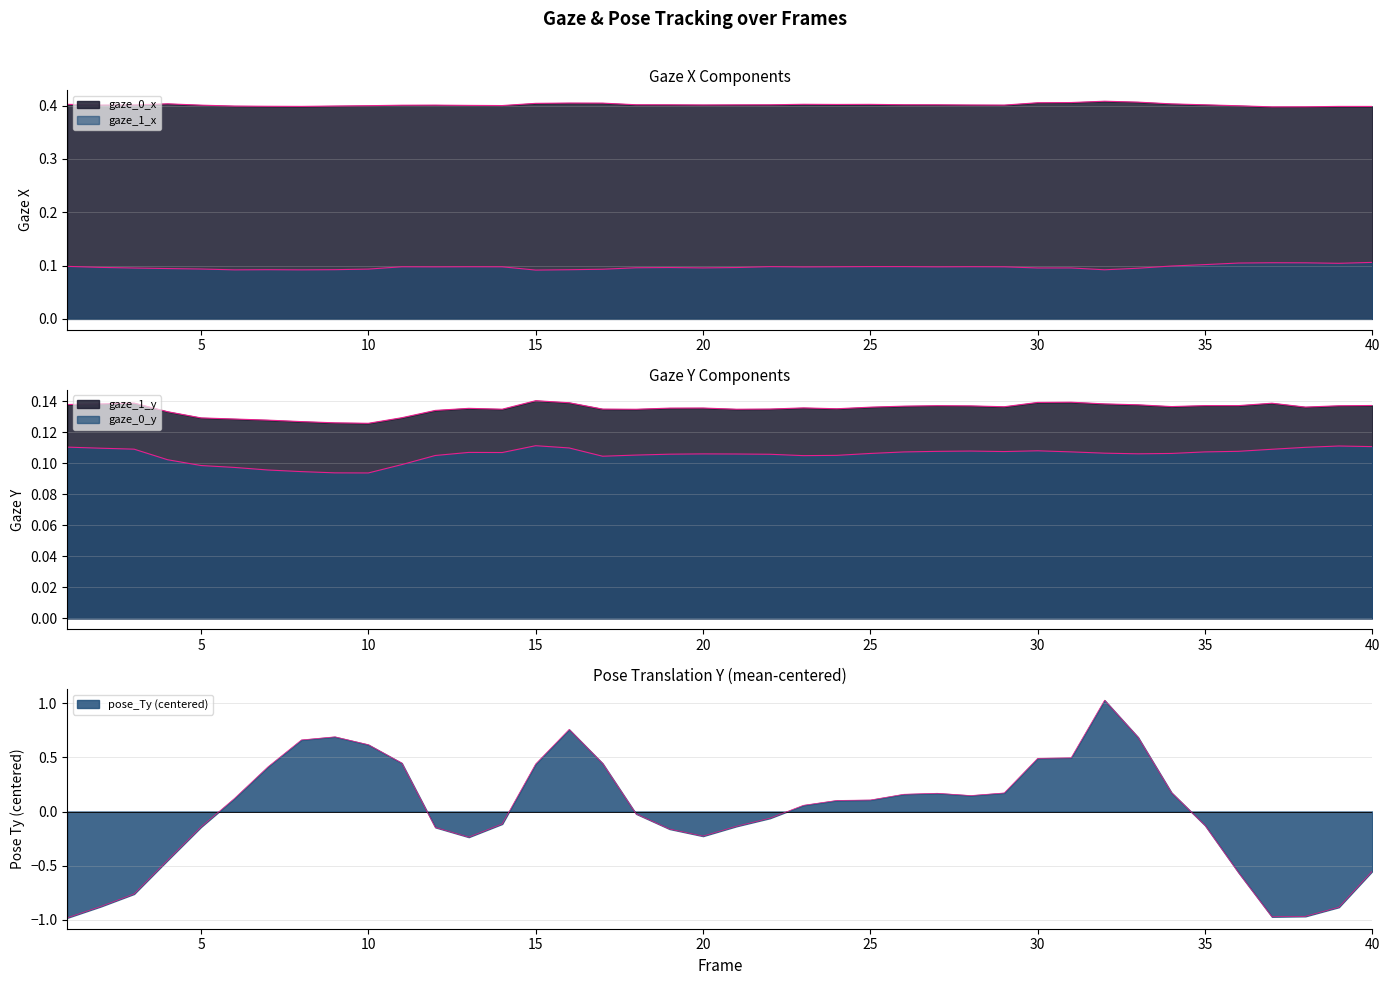

At how many categories does at least one series exceed 0?

40